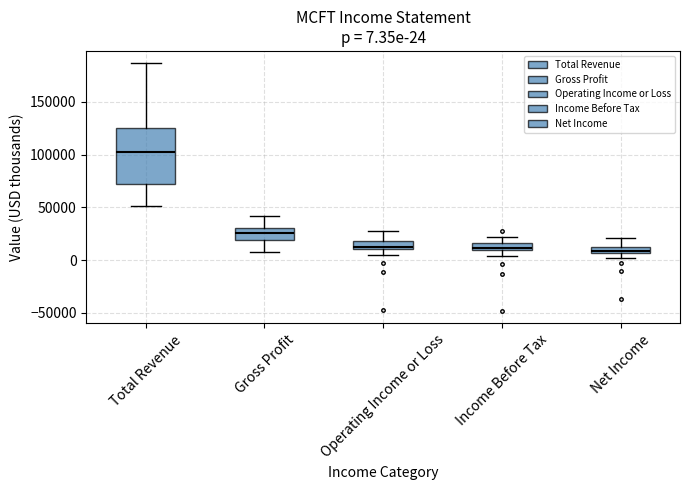

Comparing the boxes themselves (not the whiskers), which one is the tallest?

Total Revenue